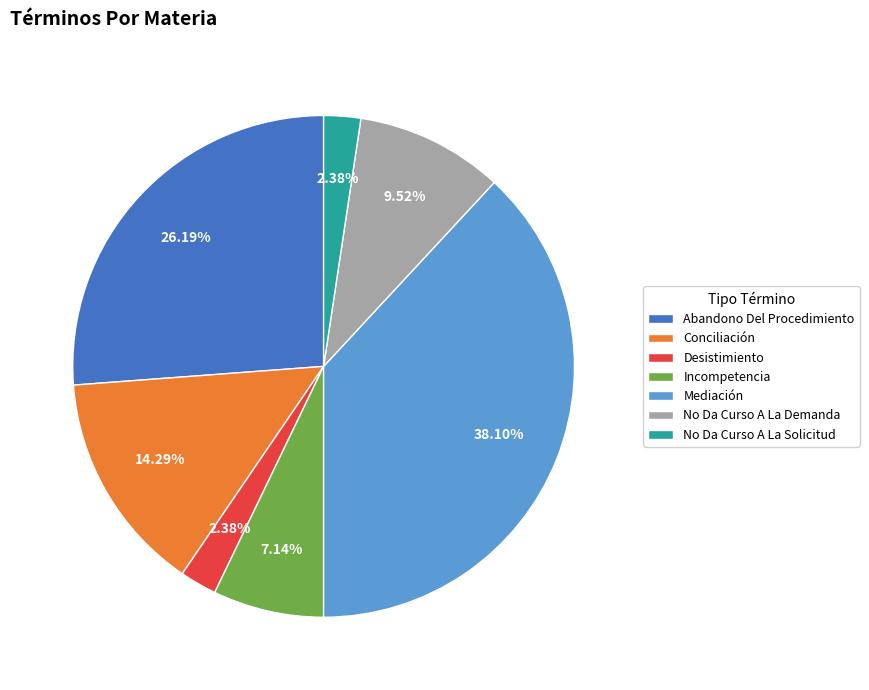

To the nearest percent, what portion does No Da Curso A La Demanda represent?

10%